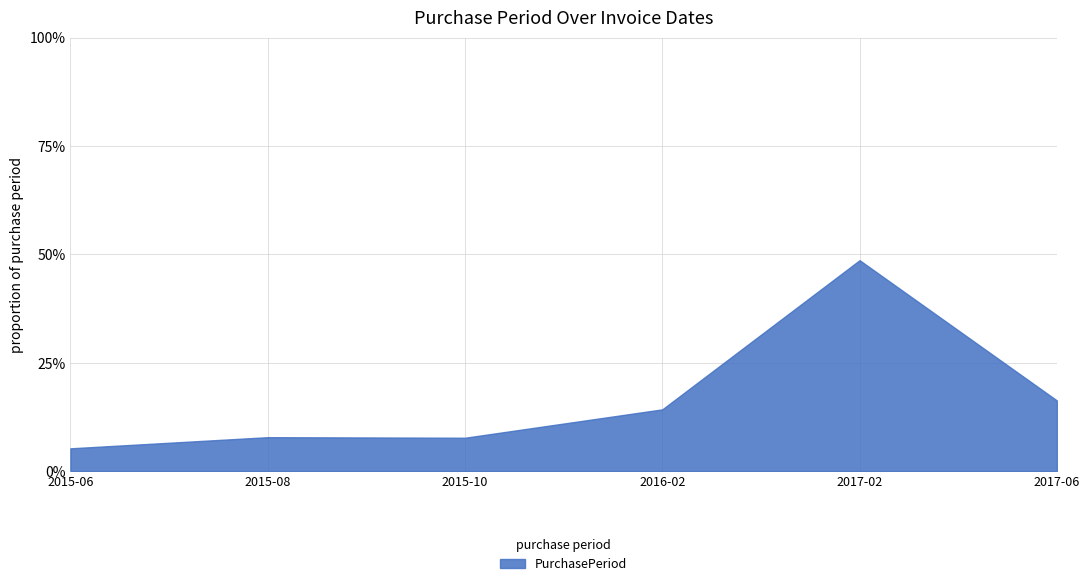

Where is the first local maximum?

2015-08-17